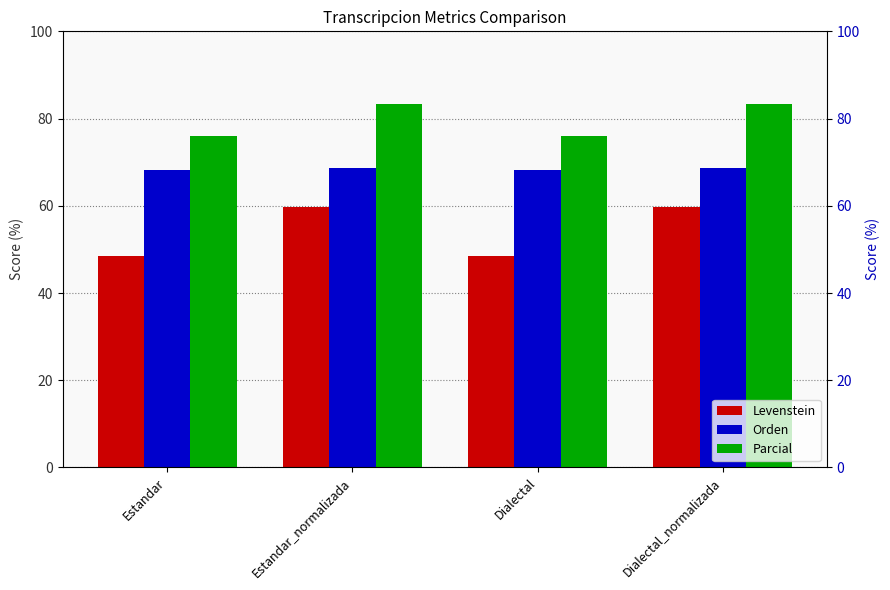

Which series has the largest total across all categories?

Parcial